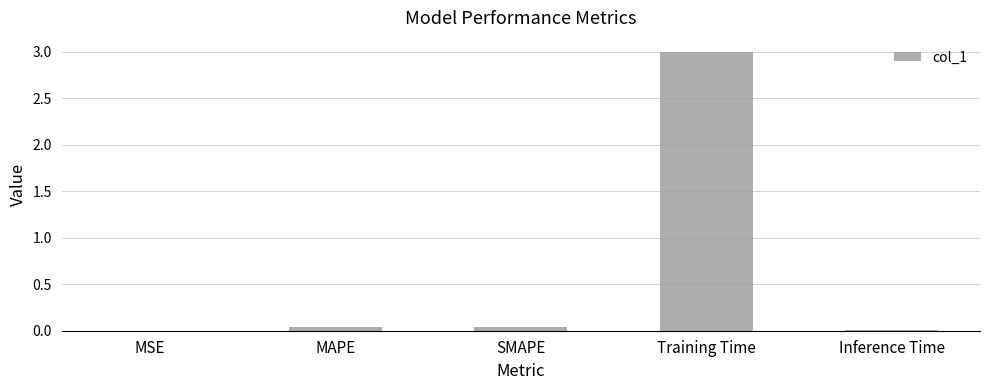

Which has a higher value, MSE or Training Time?

Training Time